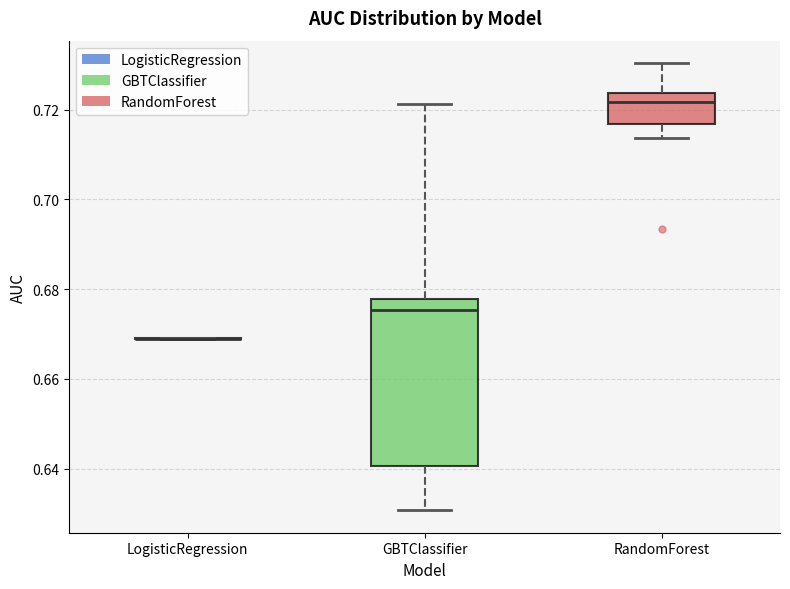

Reading left to right, transcribe this box plot: for each box, give where its median line is, the range the box spans, and where its two whiskers end, as read against the y-axis. The values are not printed on the chart, so give them approximately, as read against the axis.

LogisticRegression: box collapsed to a line at 0.668, whiskers 0.668 to 0.670
GBTClassifier: median 0.676, box 0.640 to 0.678, whiskers 0.630 to 0.722
RandomForest: median 0.722, box 0.716 to 0.724, whiskers 0.714 to 0.730